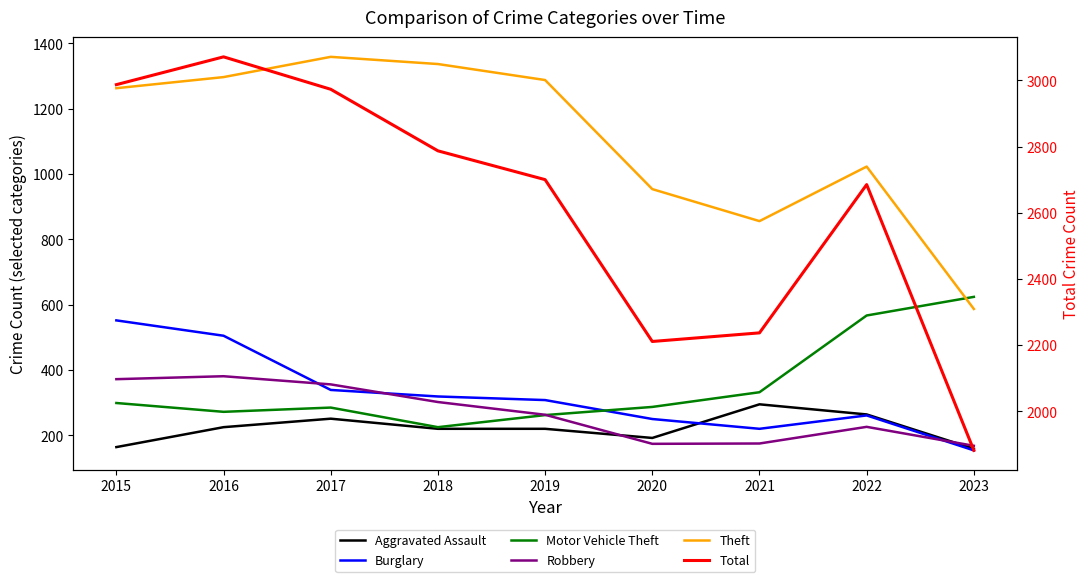

Reading right to left, list all the values displayed in this chart.

Aggravated Assault: 2023=159	2022=264	2021=295	2020=192	2019=220	2018=220	2017=251	2016=225	2015=164
Burglary: 2023=154	2022=261	2021=220	2020=250	2019=308	2018=319	2017=339	2016=505	2015=552
Motor Vehicle Theft: 2023=624	2022=567	2021=332	2020=287	2019=262	2018=225	2017=285	2016=272	2015=299
Robbery: 2023=168	2022=226	2021=175	2020=174	2019=263	2018=302	2017=356	2016=381	2015=372
Theft: 2023=587	2022=1023	2021=856	2020=954	2019=1288	2018=1337	2017=1359	2016=1297	2015=1263
Total: 2023=1882	2022=2685	2021=2237	2020=2211	2019=2700	2018=2787	2017=2973	2016=3071	2015=2987